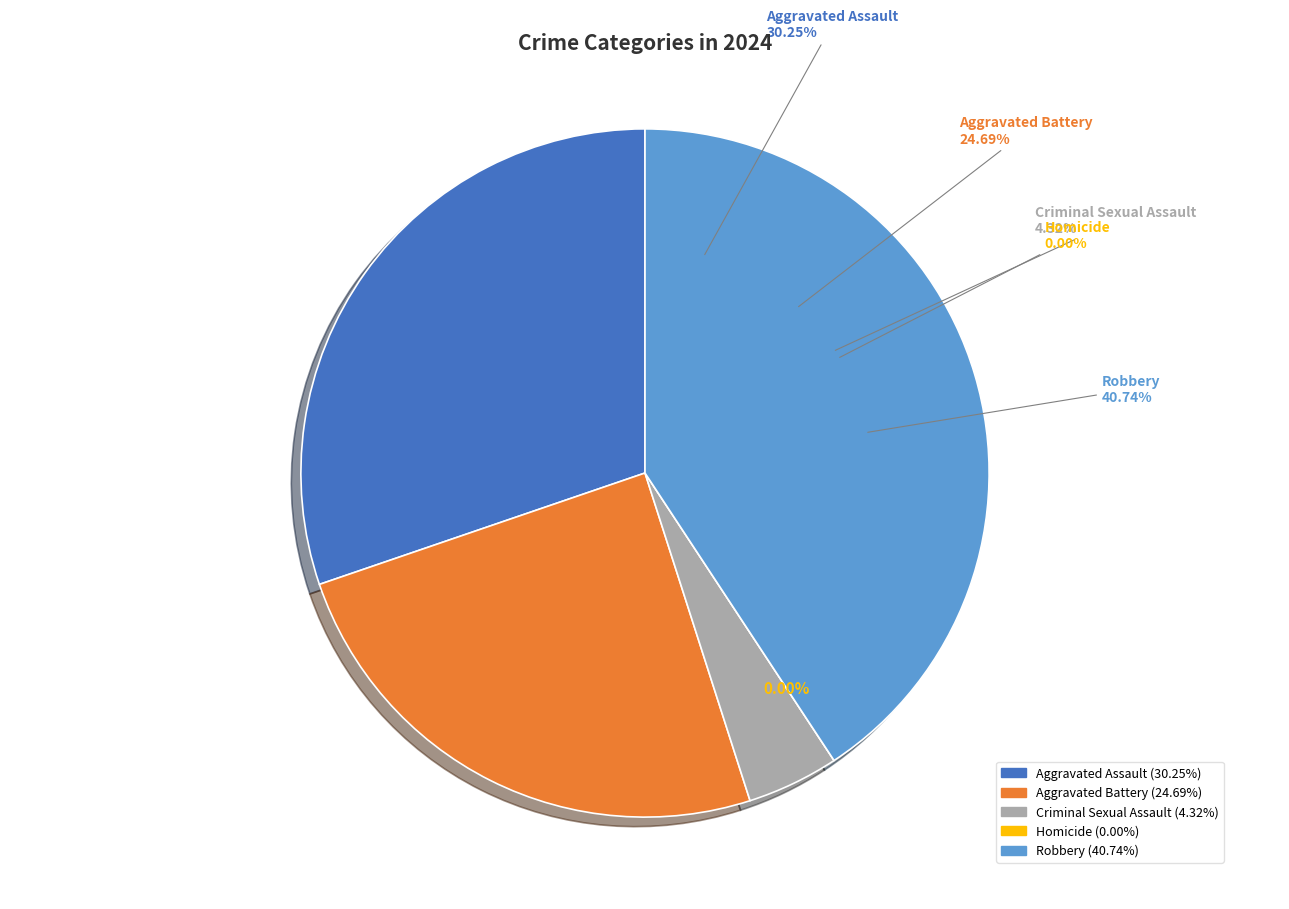

To the nearest percent, what percentage of the pie is Criminal Sexual Assault?

4%